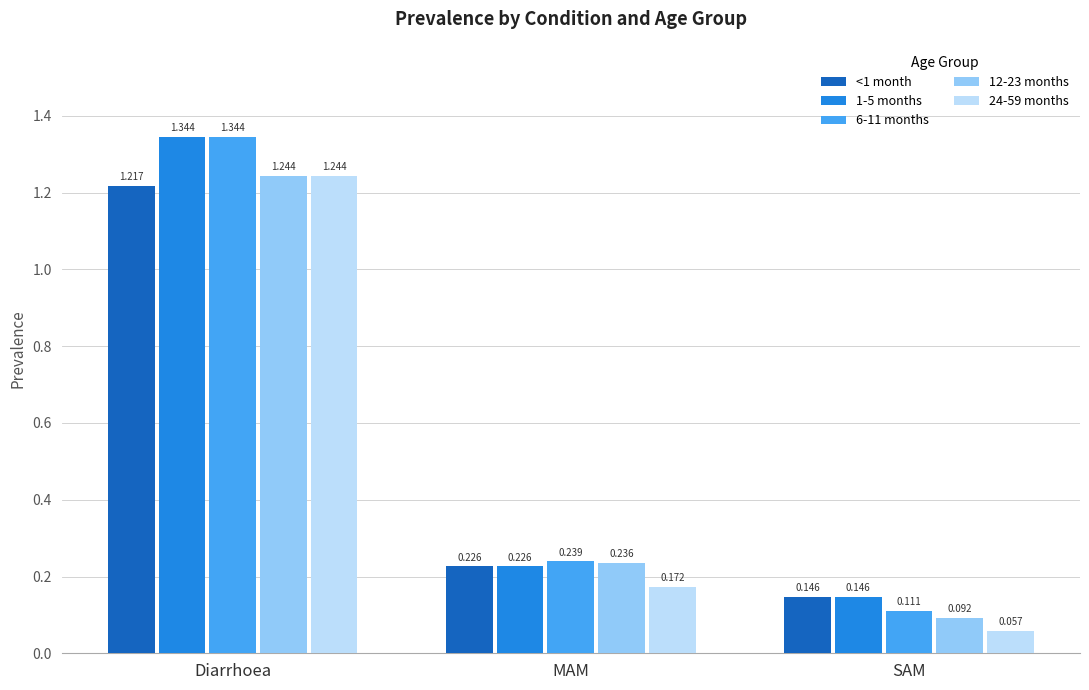

What is the average value of the 12-23 months series?

0.5